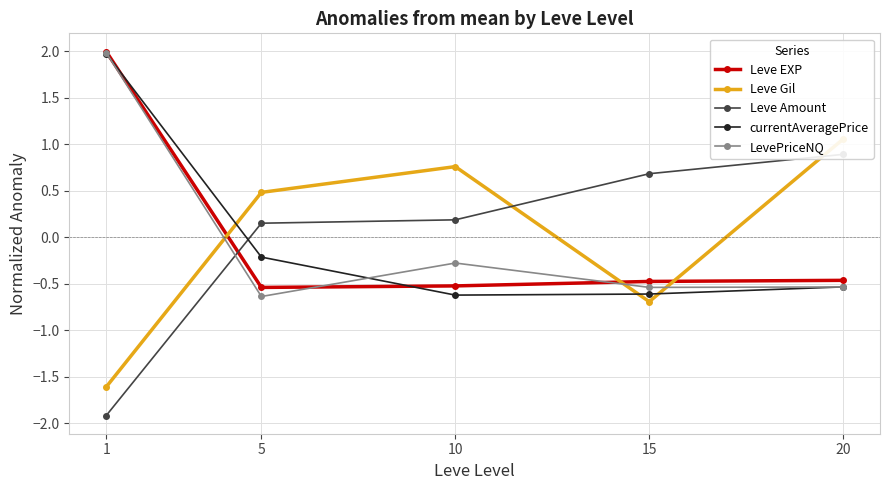

Which category has the highest value in the LevePriceNQ series?

1